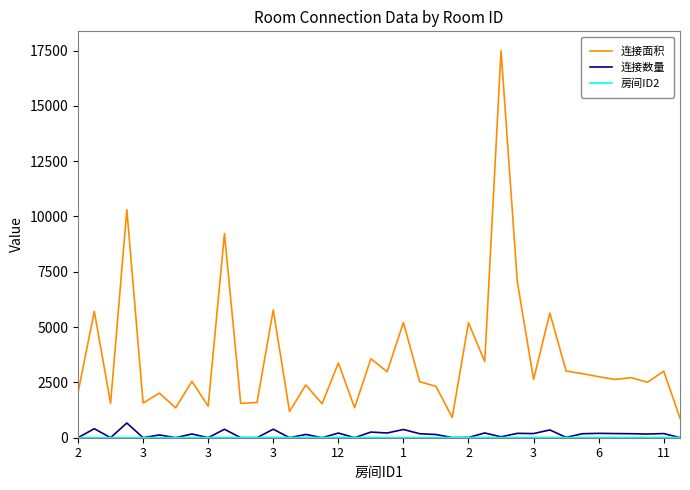

What is the maximum value for 连接面积?

17492